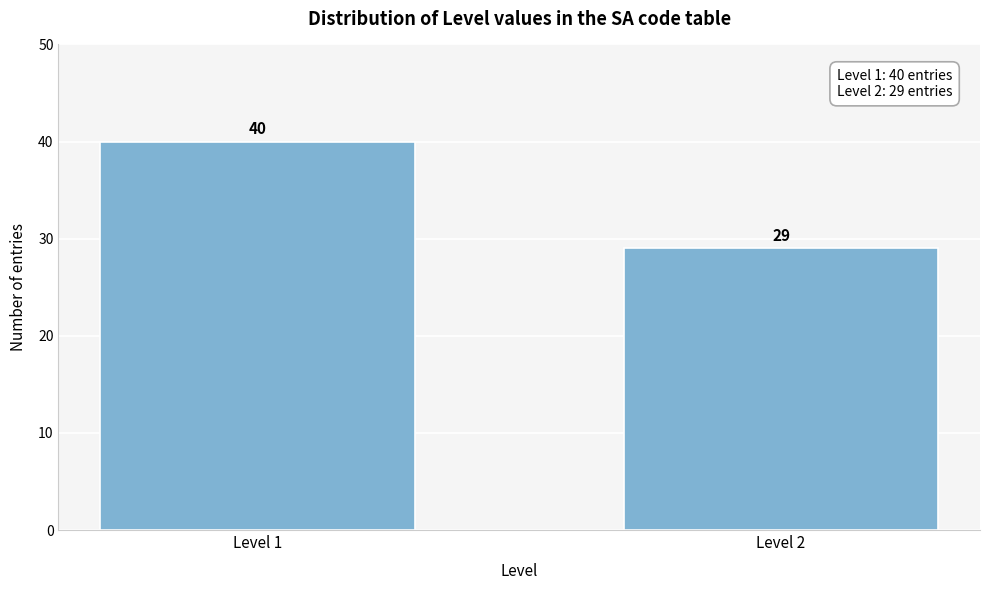

Reading right to left, what are all the values shown in this chart?

29	40